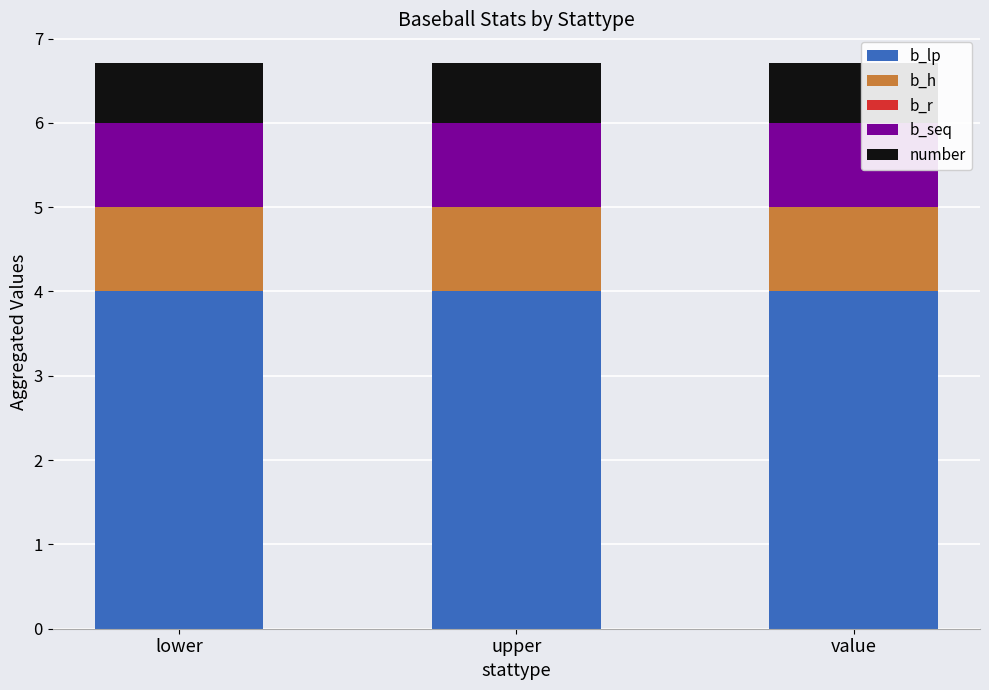

What is the maximum value for b_lp?

4.0